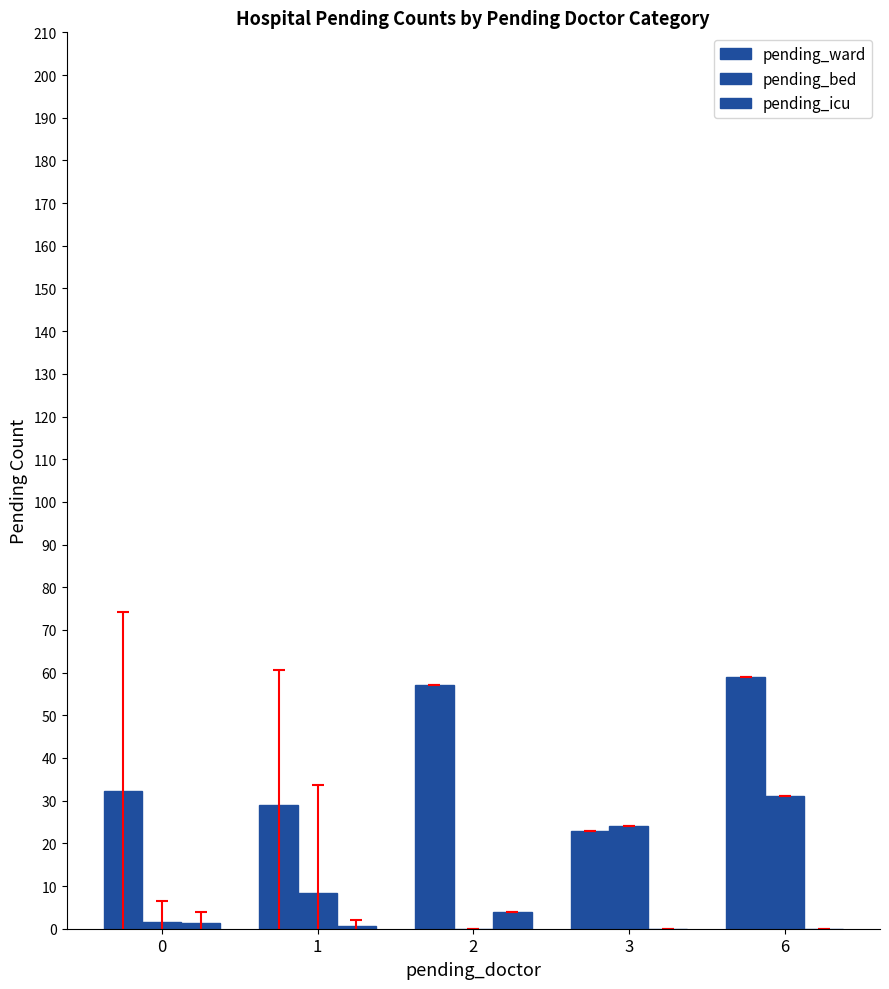

The pending_ward series shows 105.4 at 6. True or false?

False